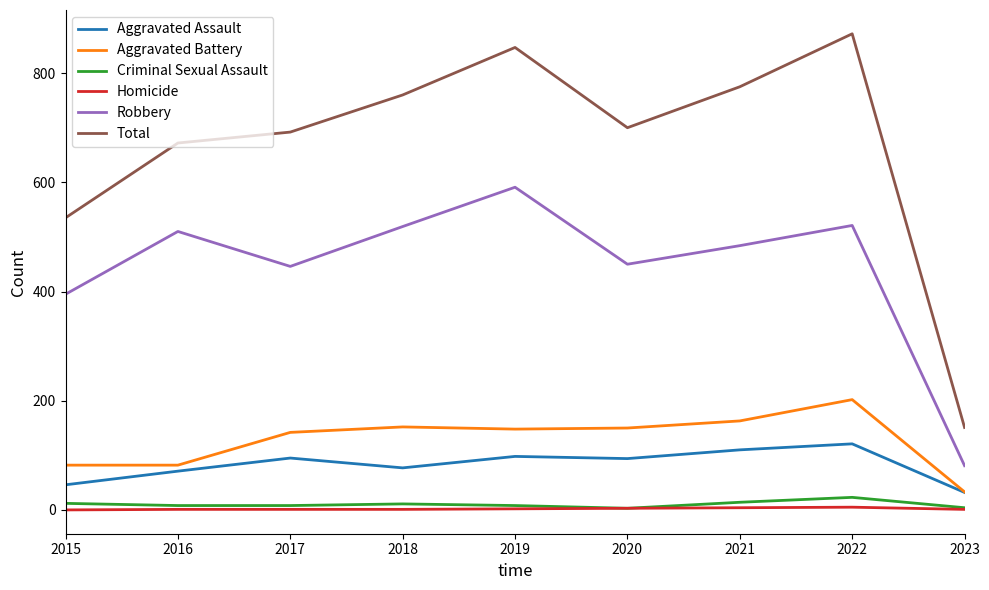

How many lines are shown in the chart?

6